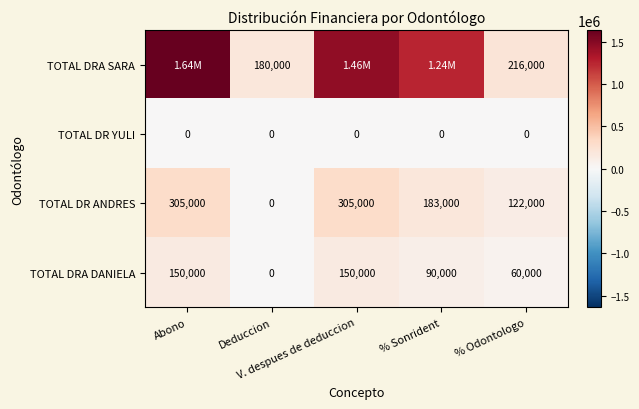

What is the difference between the second highest and minimum values in the TOTAL DRA DANIELA series?

150000